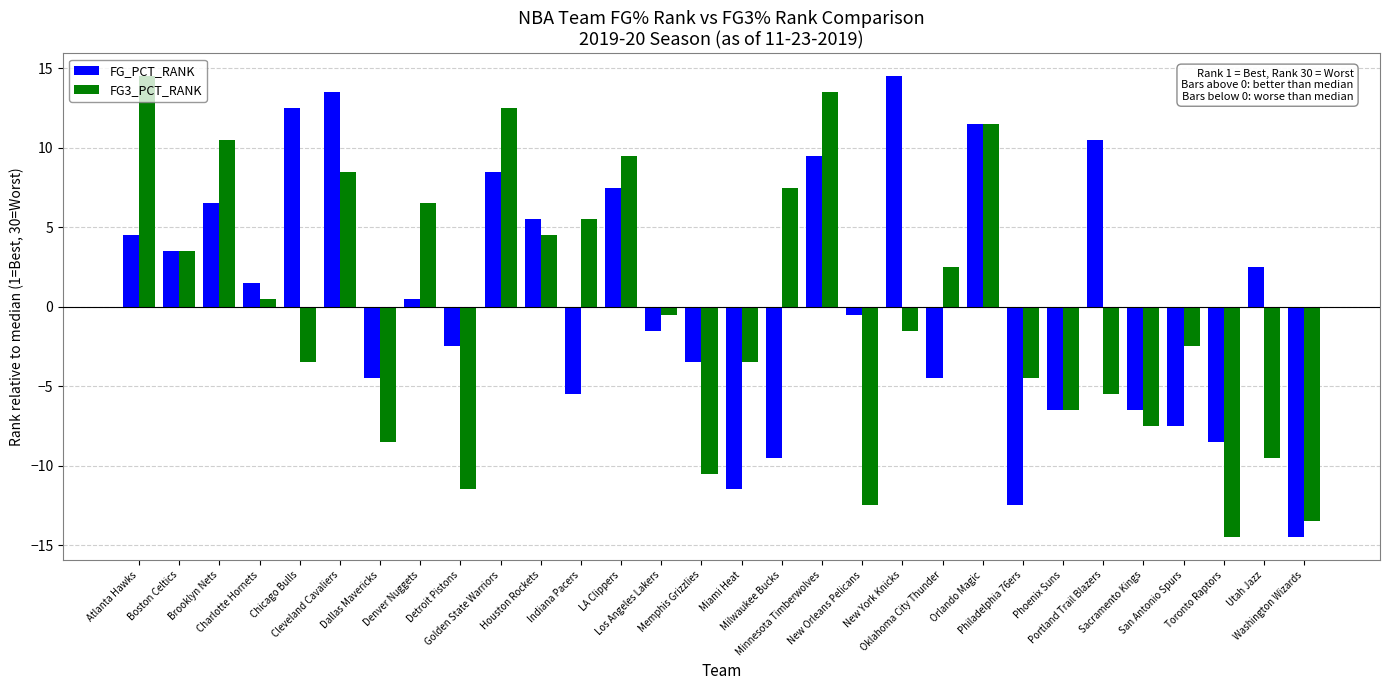

How many bars are there in each group?

2